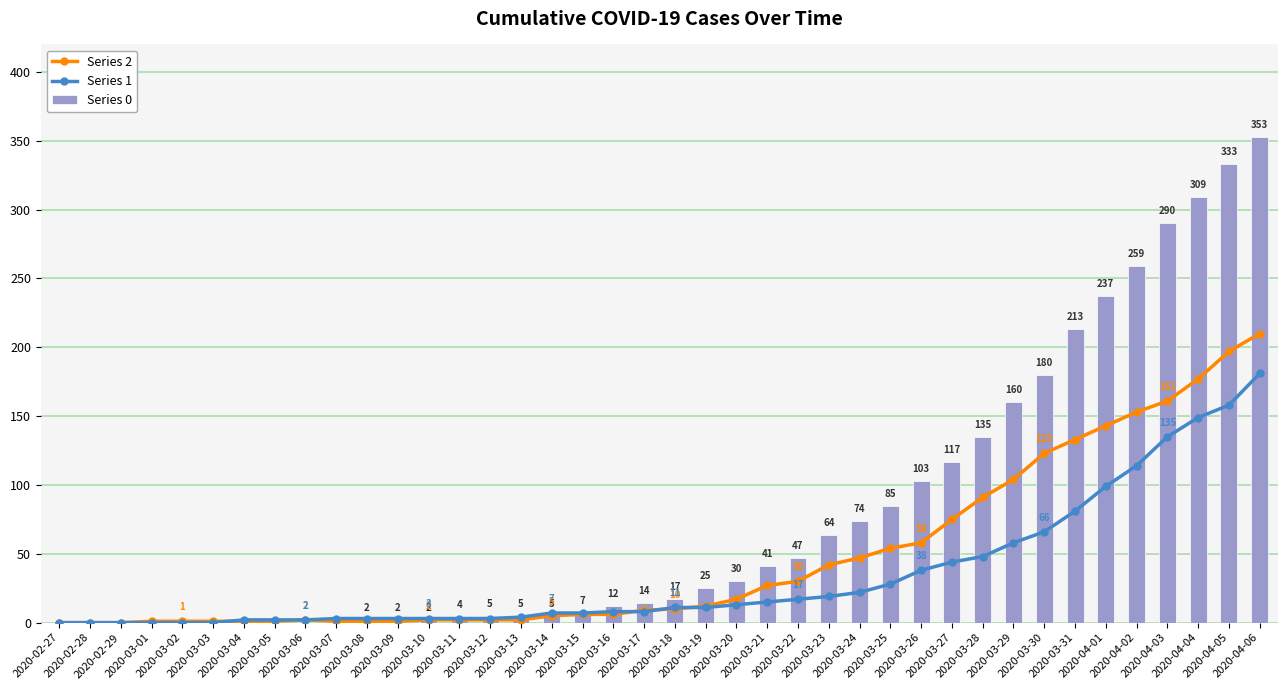

What is the maximum value for Series 0?

353